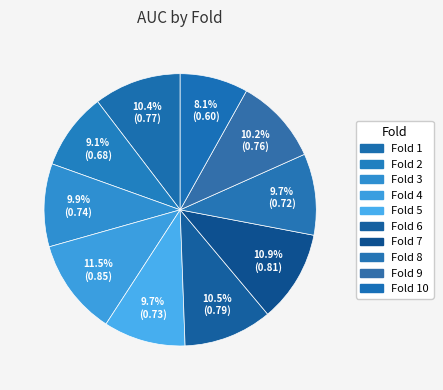

How many segments does this pie chart have?

10